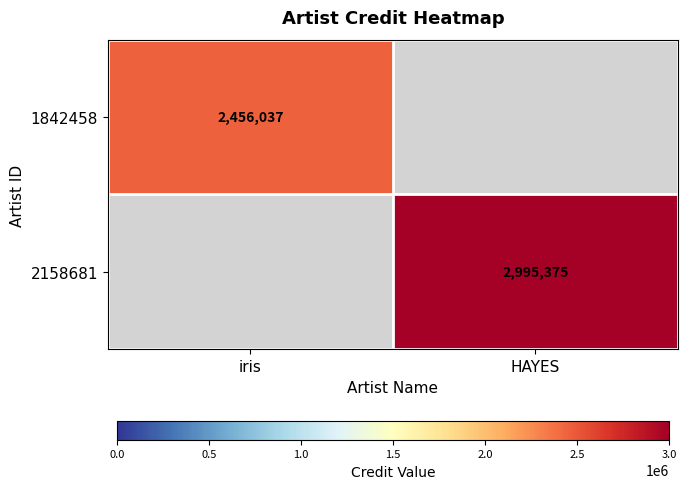

True or false: 1842458 has a value of 2456037 at iris.

True